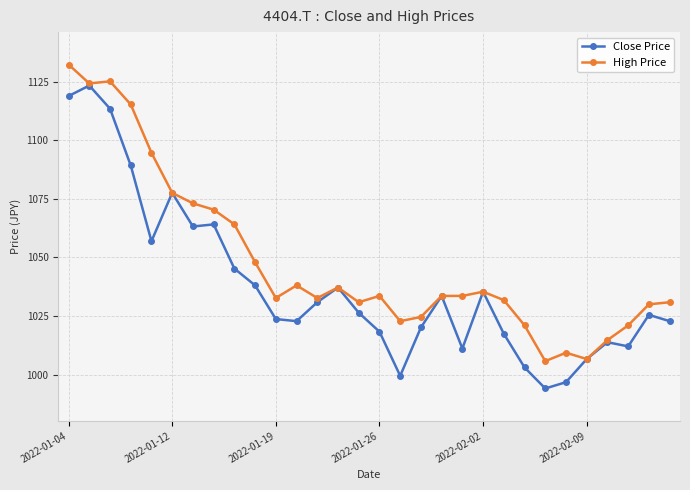

Rank the series by their maximum value, from lowest to highest.

Close Price, High Price